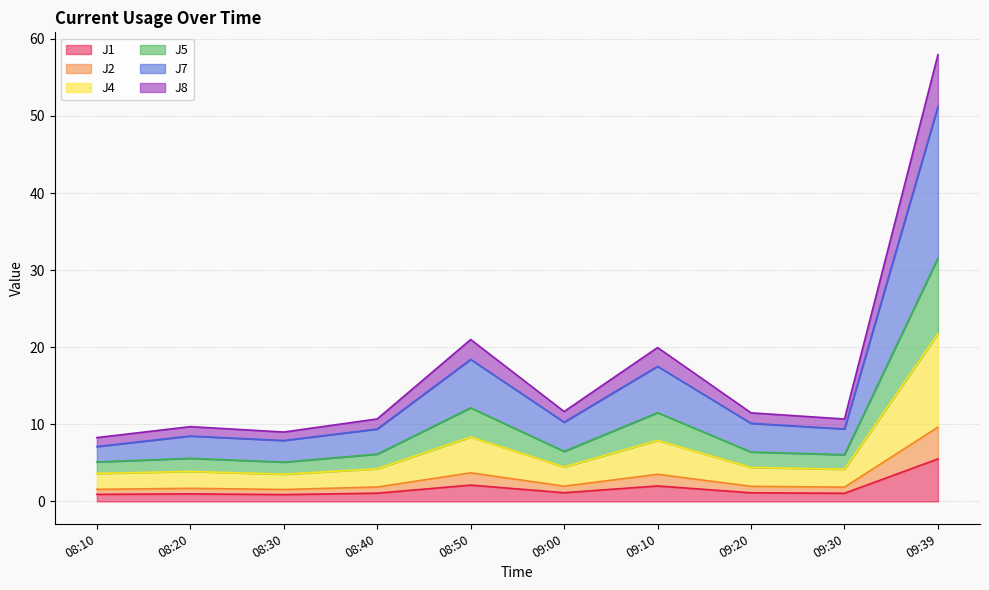

The J1 series shows 2.0 at 09:10. True or false?

True